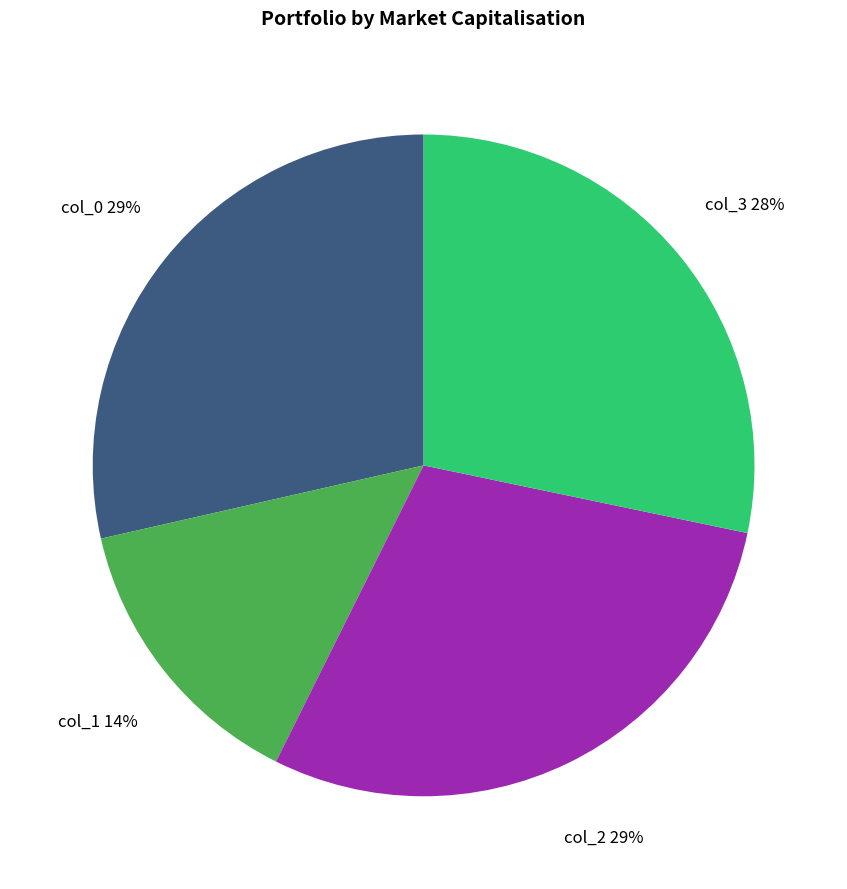

Is there a majority slice in this chart?

No